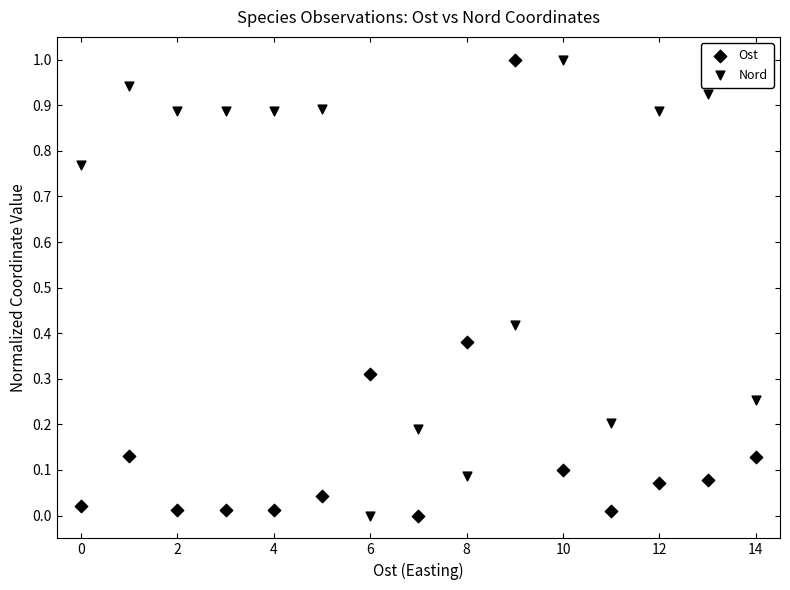

Count the number of points in this scatter plot.

30